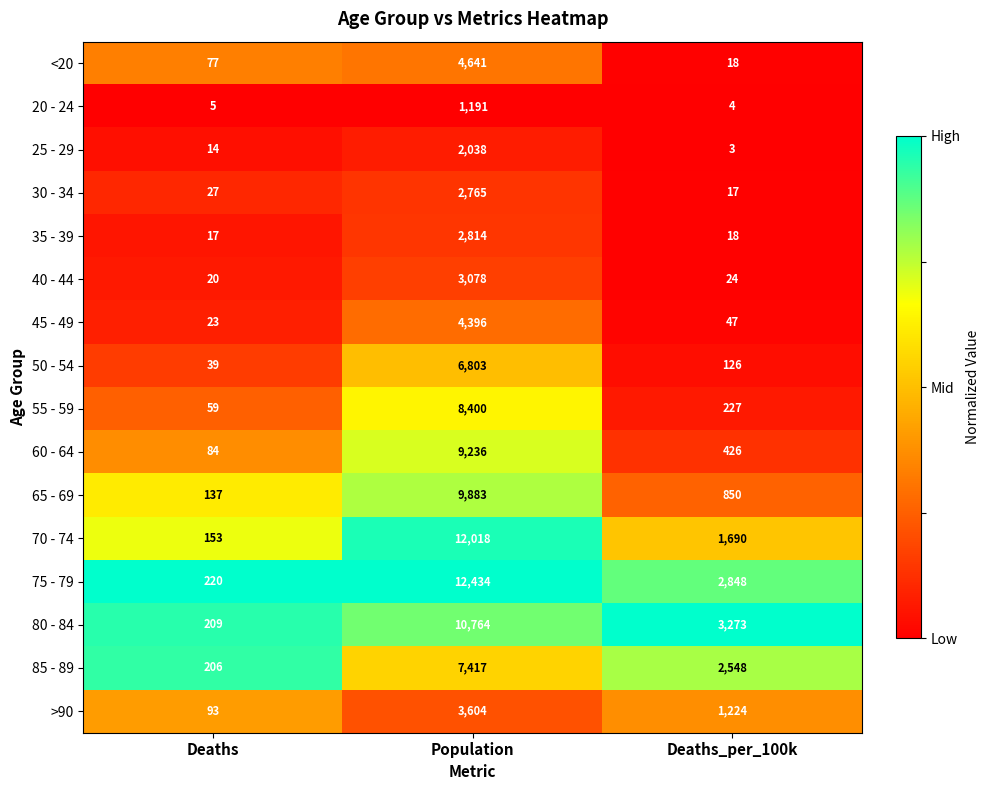

Count the 70 - 74 values in the range 153 to 12018.

3